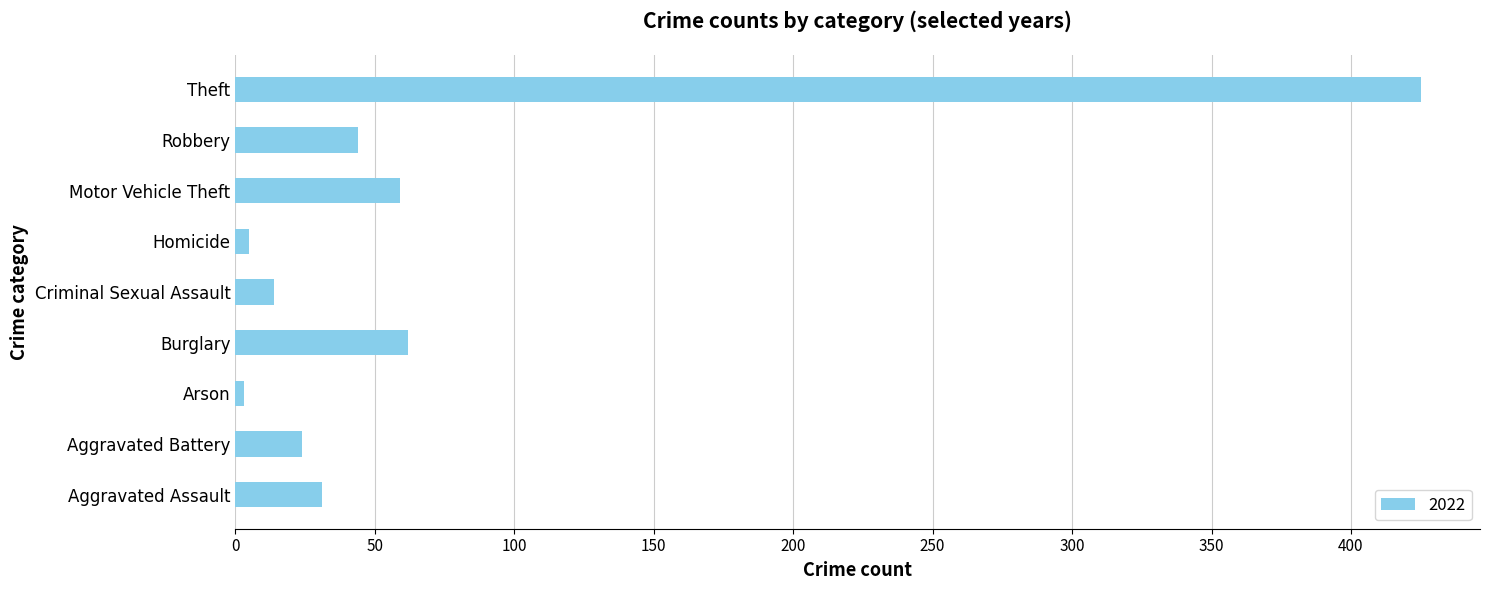

What is the change in value from Burglary to Criminal Sexual Assault?

-48